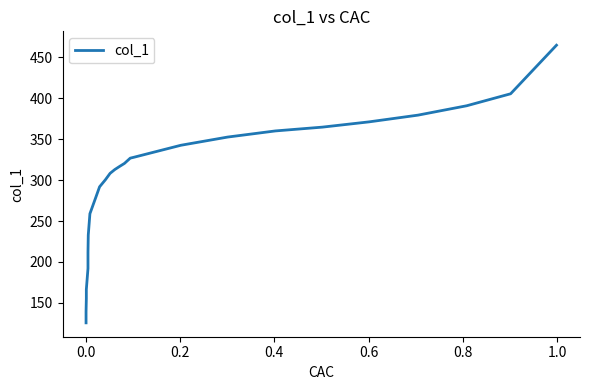

How many lines are shown in the chart?

1